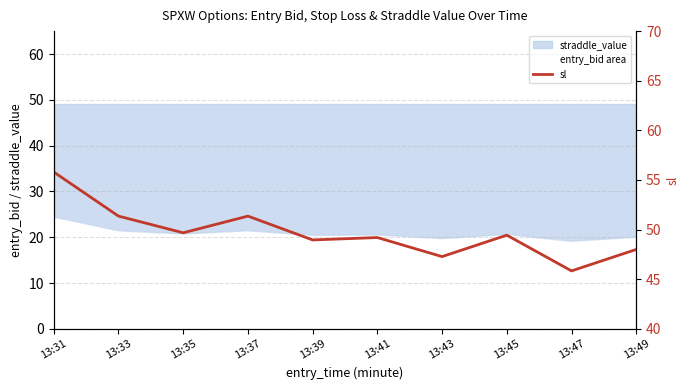

How many data points does each series have?

10